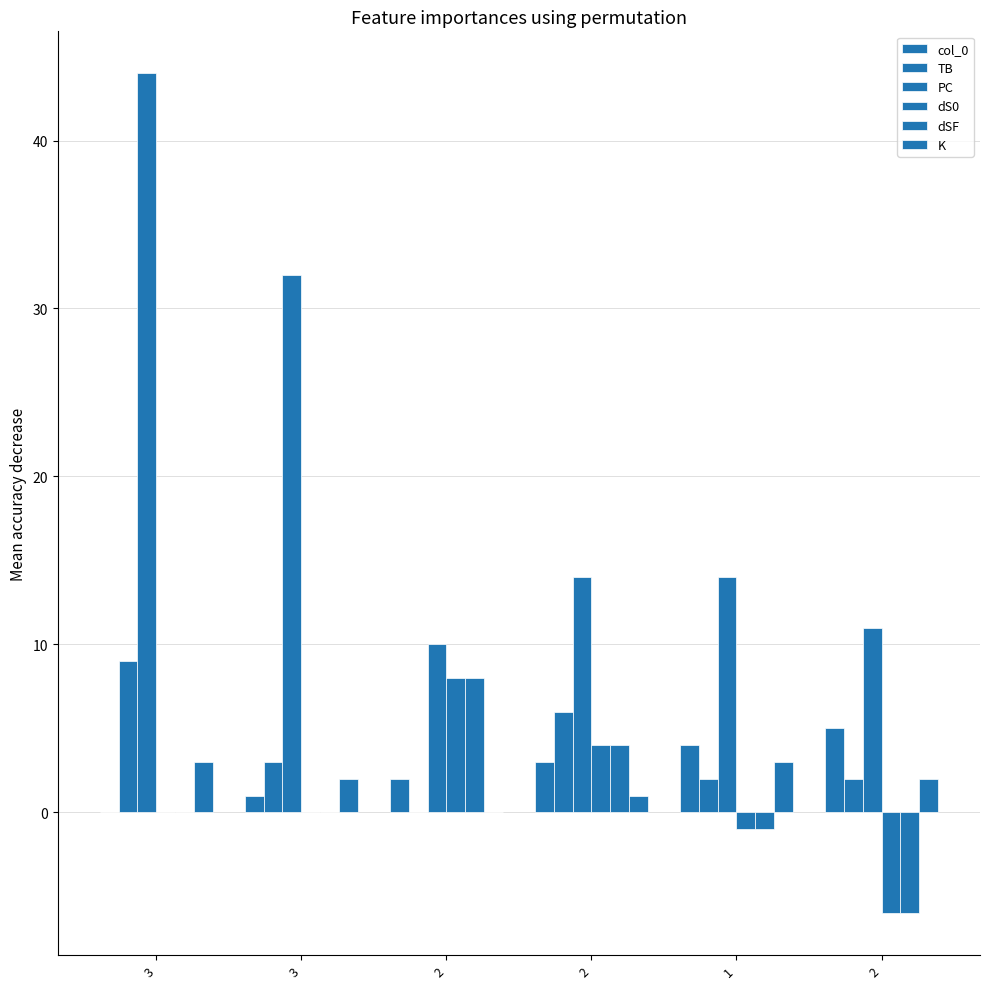

Read the col_0 value at 2.

5